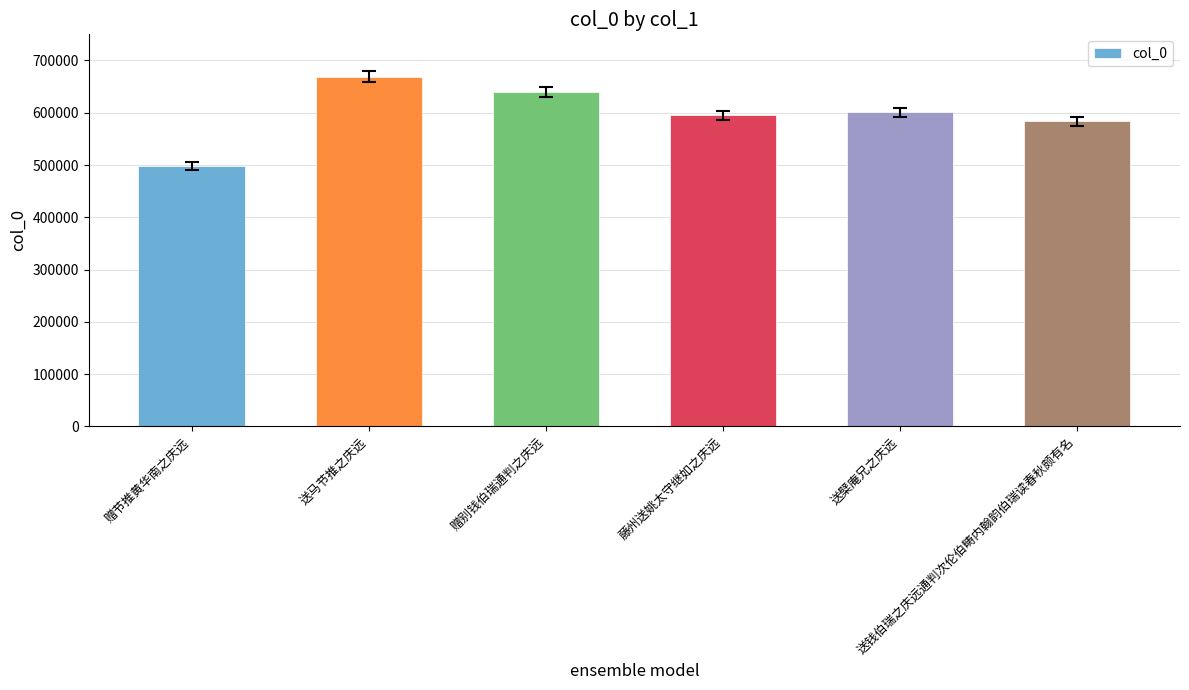

The chart shows a value of 594836 at 藤州送姚太守继如之庆远. True or false?

True